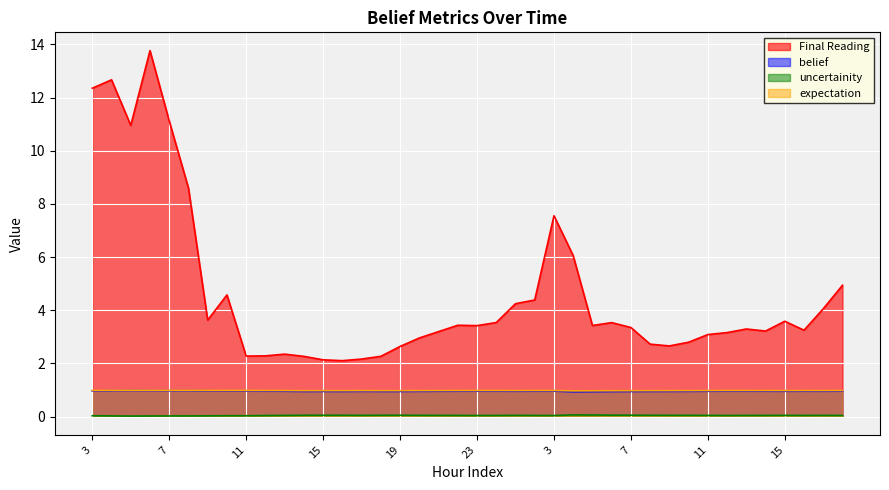

At which category is the sum across all series the highest?

6